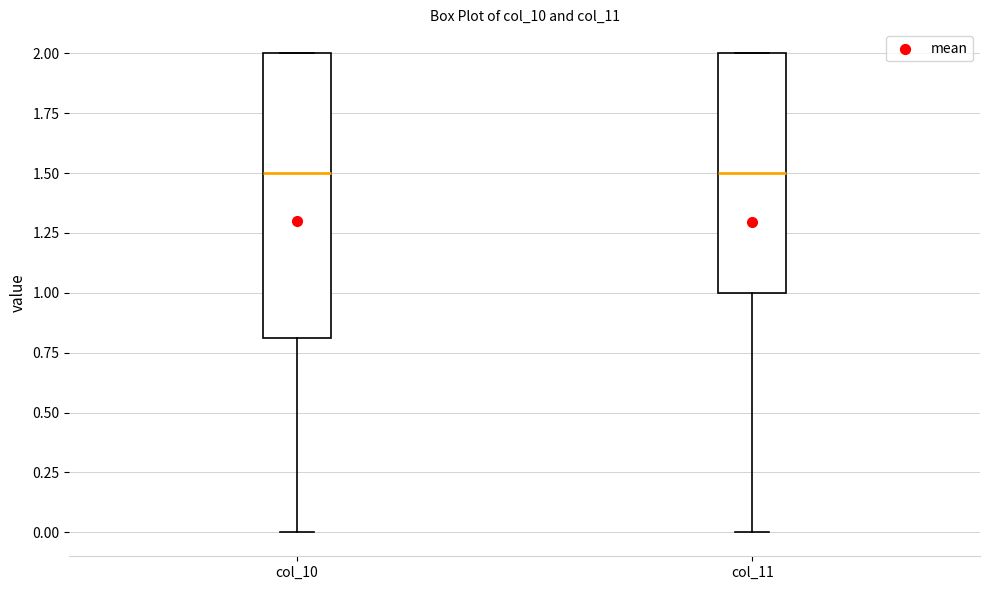

Reading left to right, read every box against the y-axis: the position of its median line, the range the box covers, and the ends of its whiskers. The values are not printed on the chart, so give them approximately, as read against the axis.

col_10: median 1.5, box 0.8 to 2.0, whiskers 0.0 to 2.0
col_11: median 1.5, box 1.0 to 2.0, whiskers 0.0 to 2.0